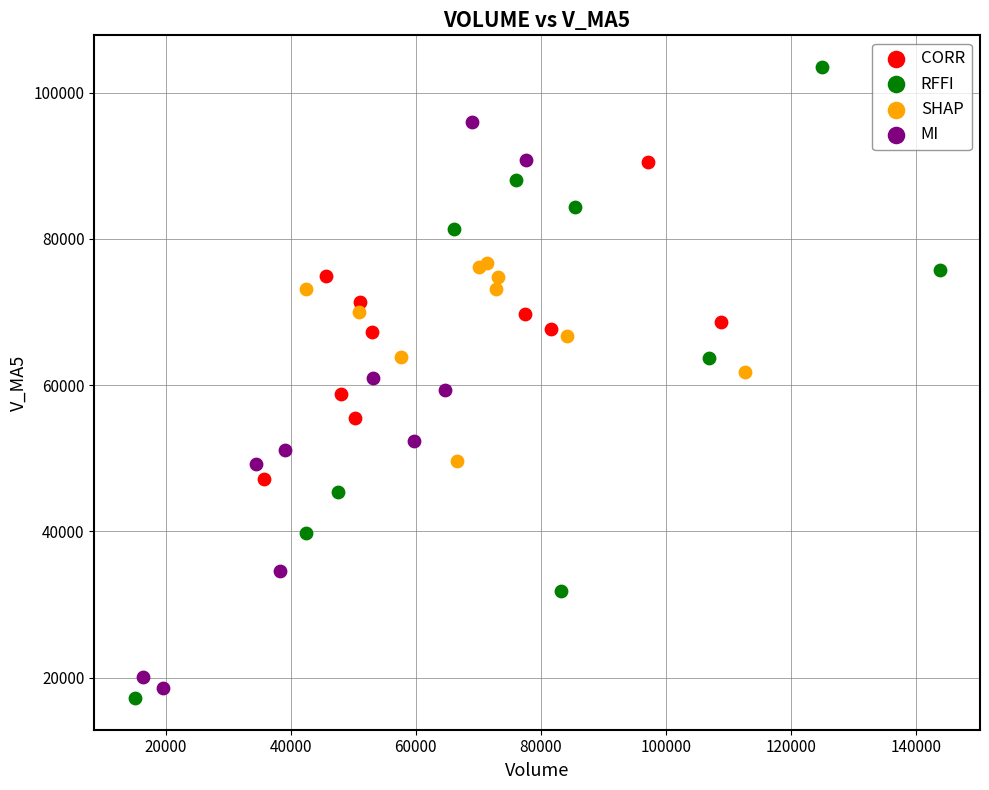

Which series contains the highest Y value?

RFFI